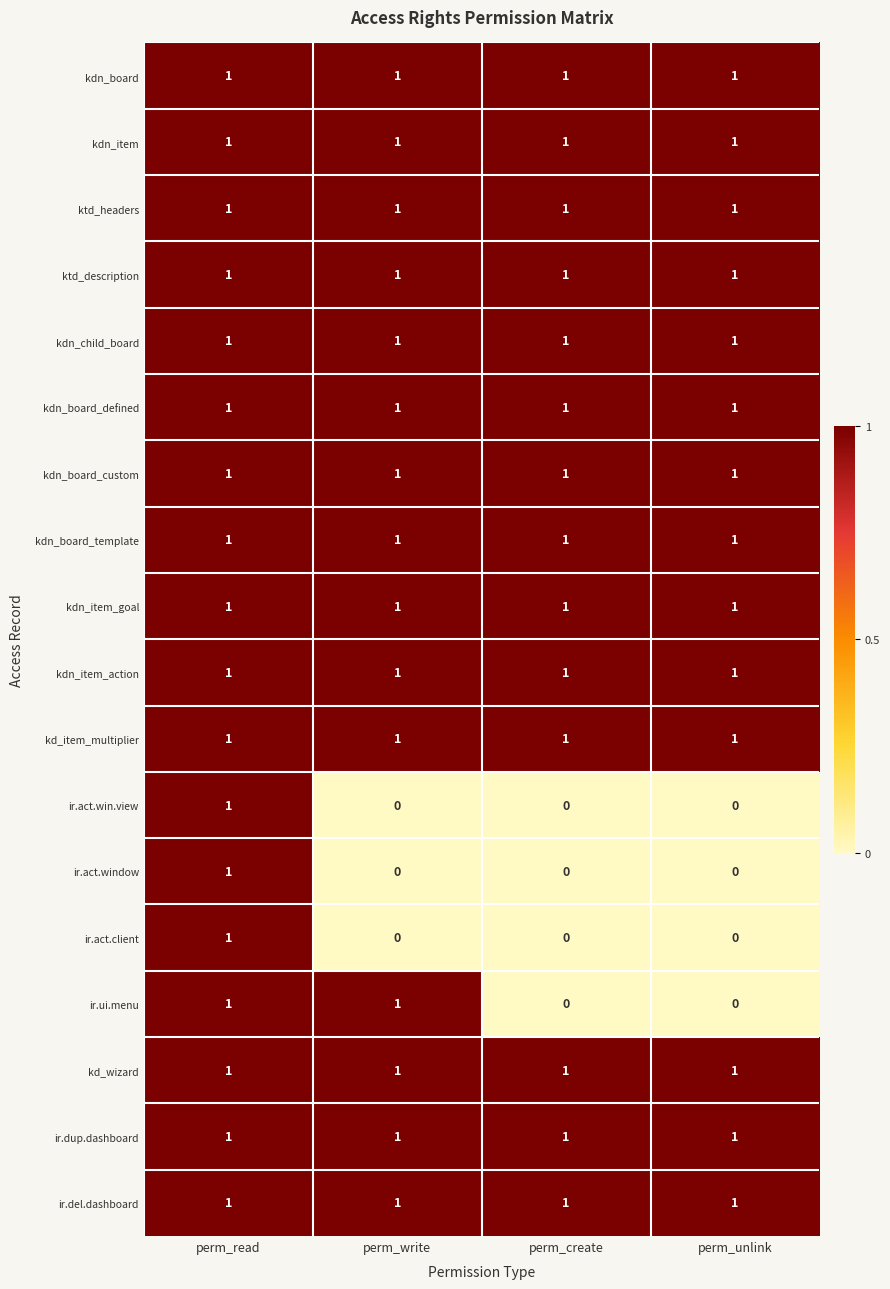

What is the sum of all kdn_item_goal values?

4